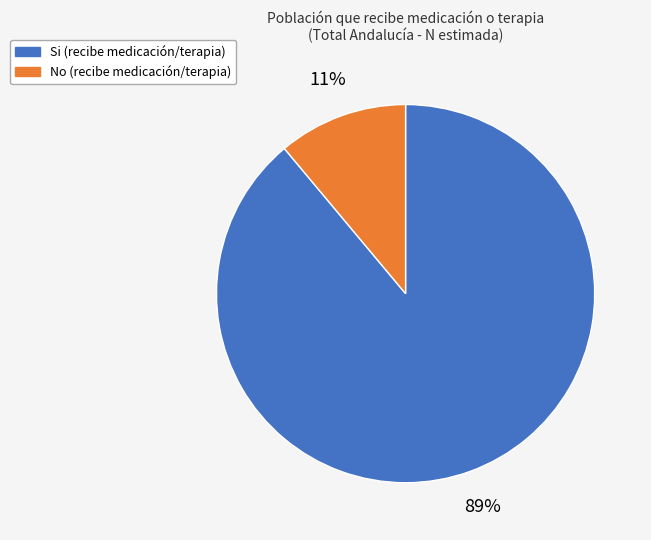

To the nearest percent, what is the difference between the largest and smallest slice percentages?

78%